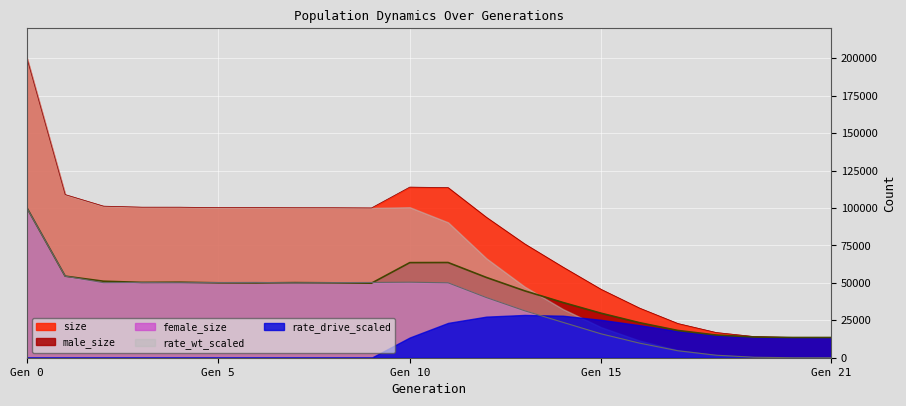

Which series has the largest range (max minus min)?

rate_wt_scaled